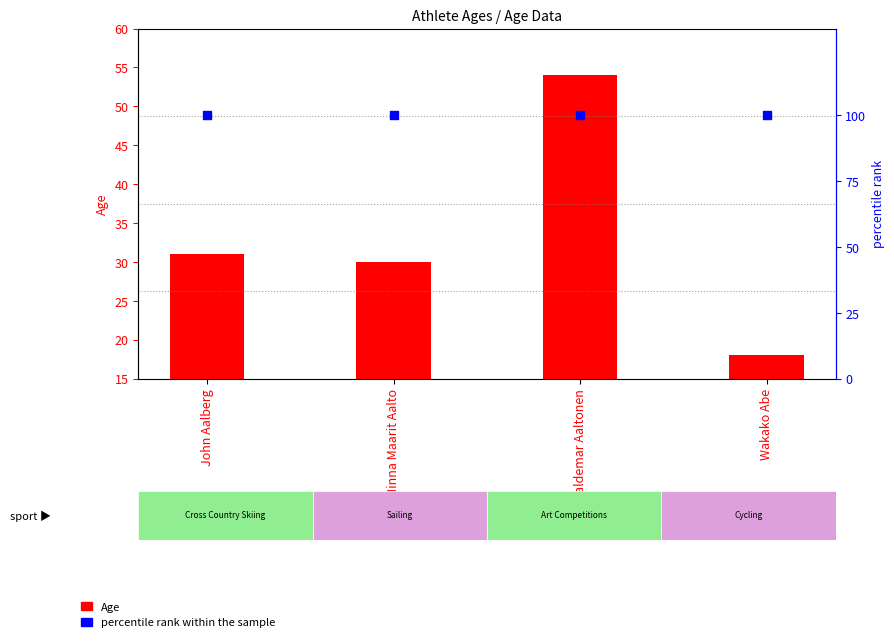

Which series contains the lowest Y value?

Age